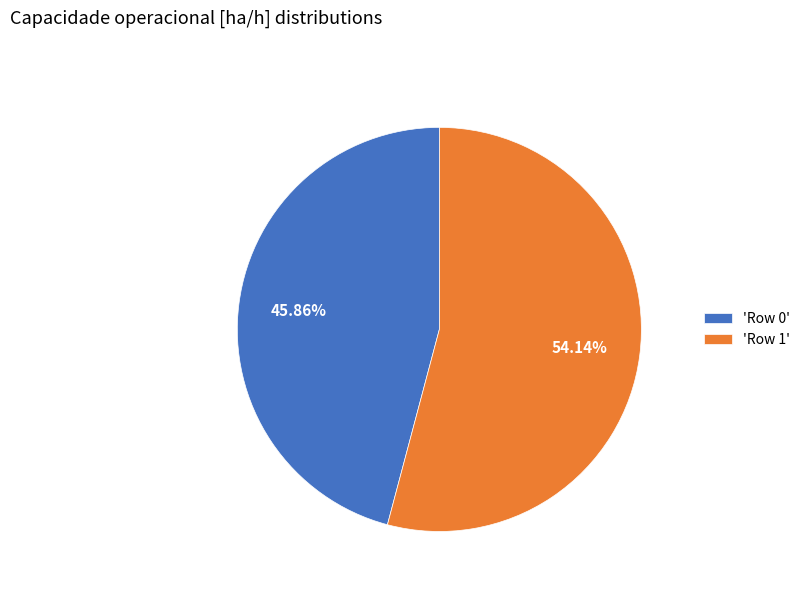

What is the ratio of the value at 'Row 0' to the value at 'Row 1'?

0.8